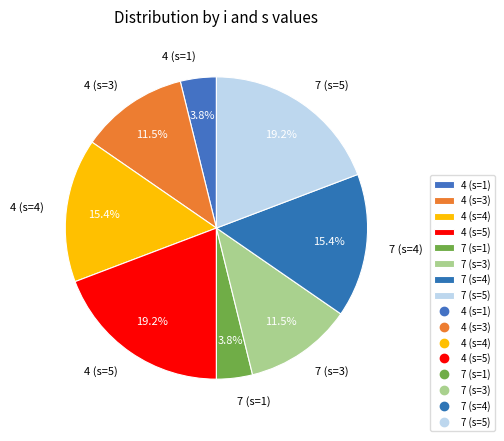

How much of the chart is everything except 7 (s=3)?

88.5%